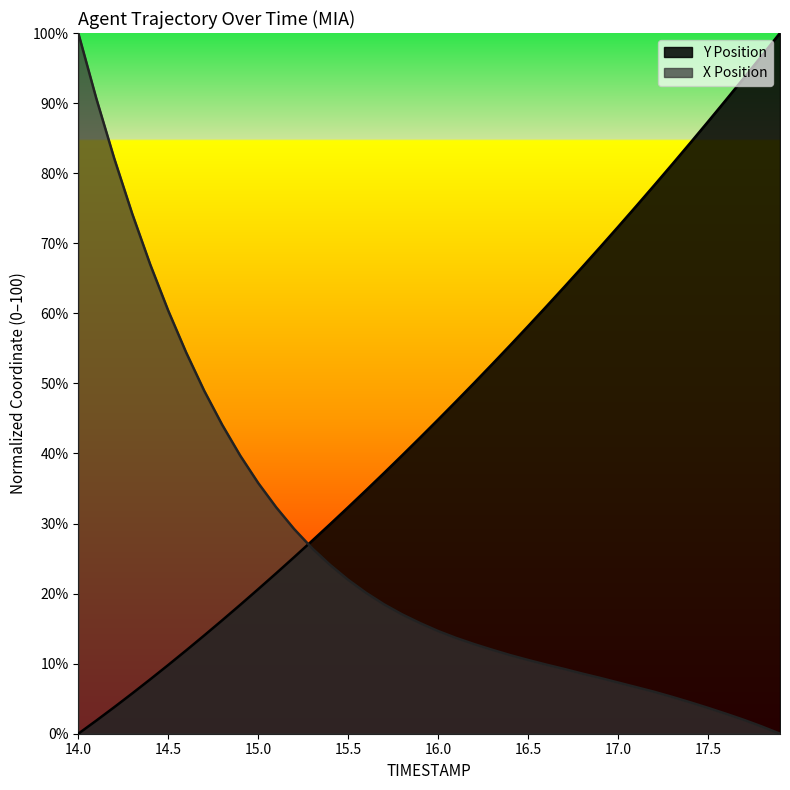

The value of Y Position at 16.0 is 14.0. True or false?

False